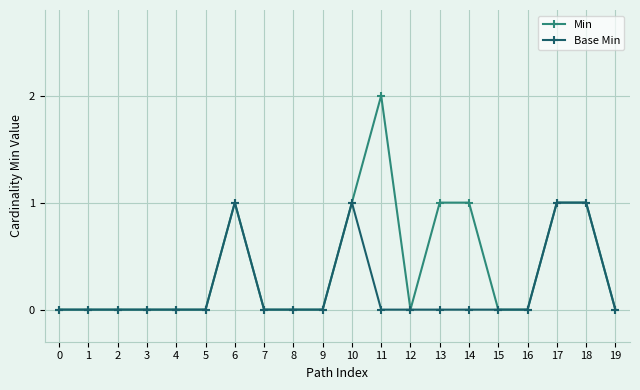

The Base Min series shows 2 at 10. True or false?

False